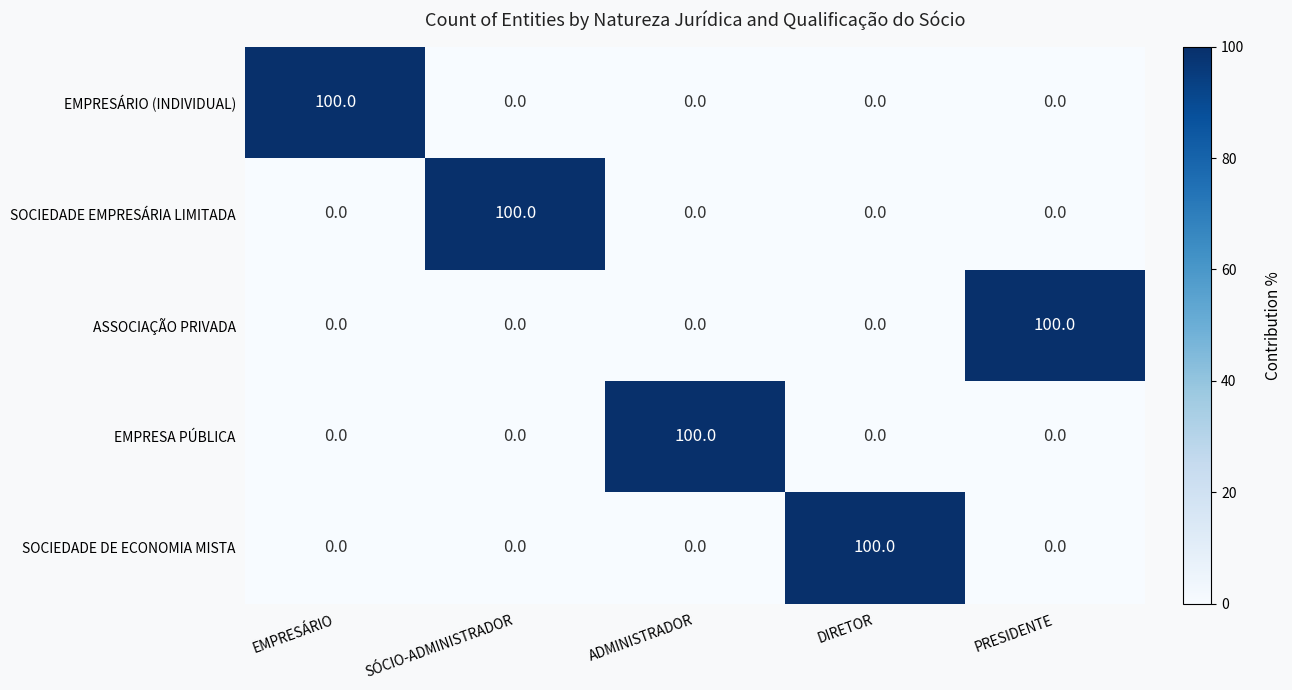

At how many categories does at least one series exceed 91?

5